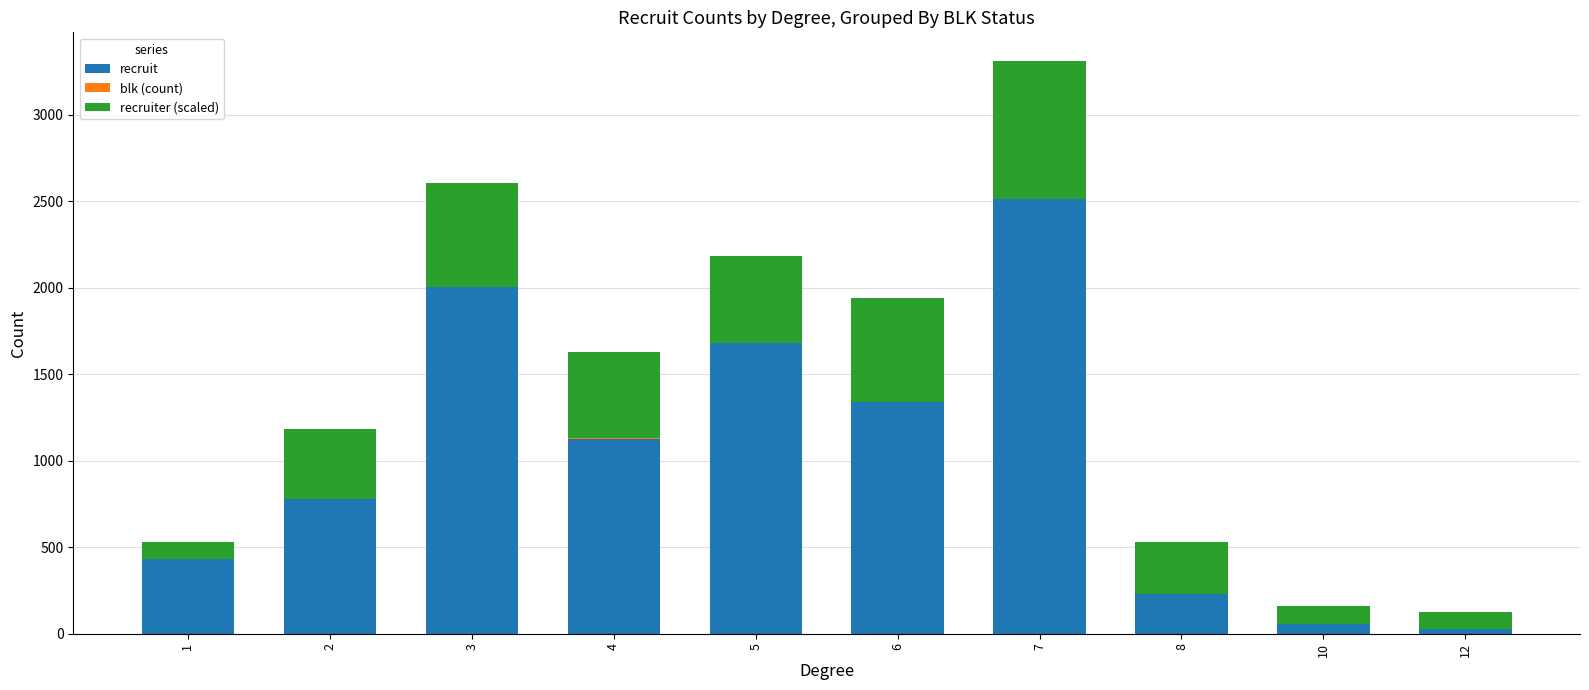

At which category is the sum across all series the highest?

7